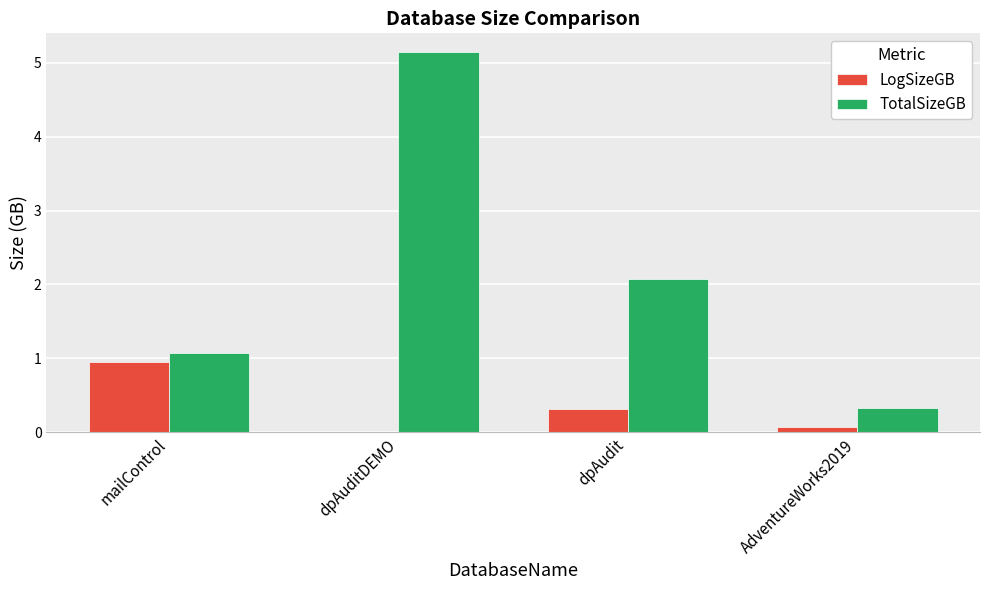

What are all the series names shown in the legend?

LogSizeGB, TotalSizeGB